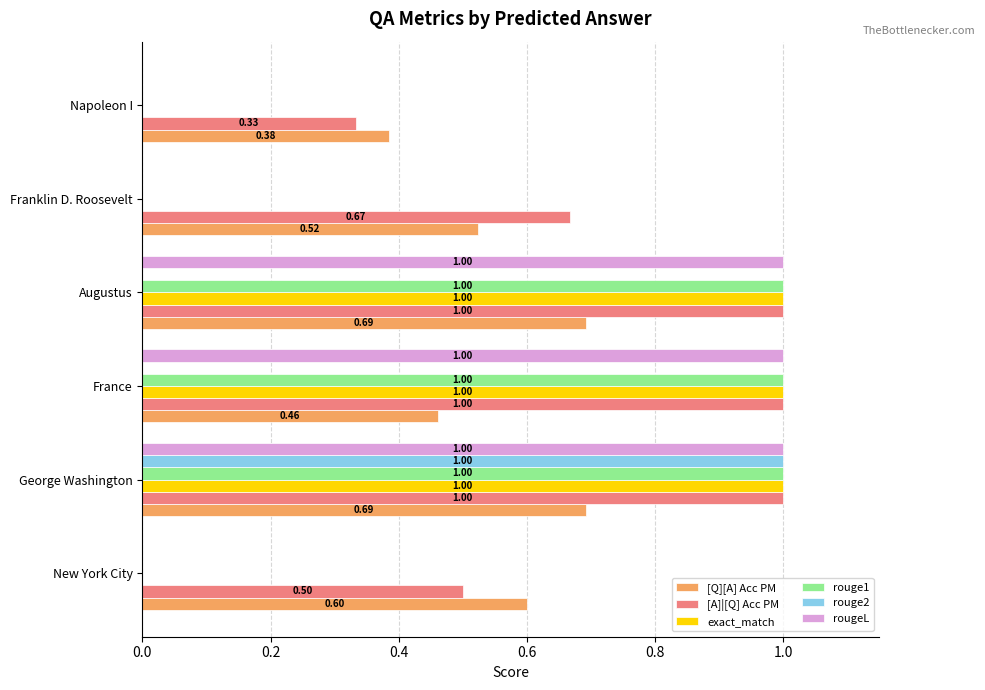

How many [Q][A] Acc PM values are between 0 and 1?

6